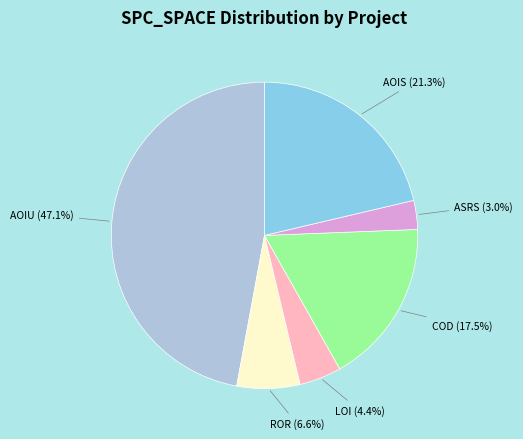

What percentage is NOT represented by AOIU?

52.9%